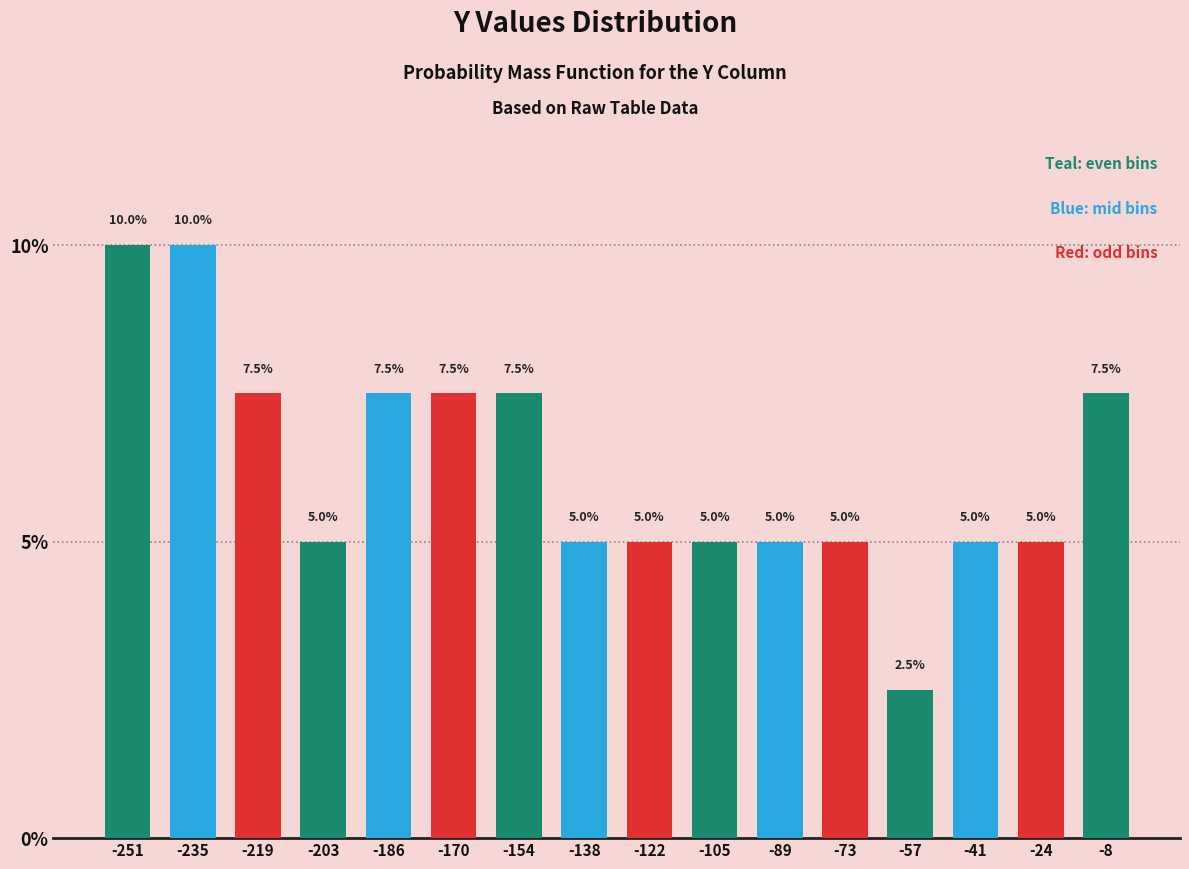

Reading left to right, list all the values displayed in this chart.

-251=10.0	-235=10.0	-219=7.5	-203=5.0	-186=7.5	-170=7.5	-154=7.5	-138=5.0	-122=5.0	-105=5.0	-89=5.0	-73=5.0	-57=2.5	-41=5.0	-24=5.0	-8=7.5